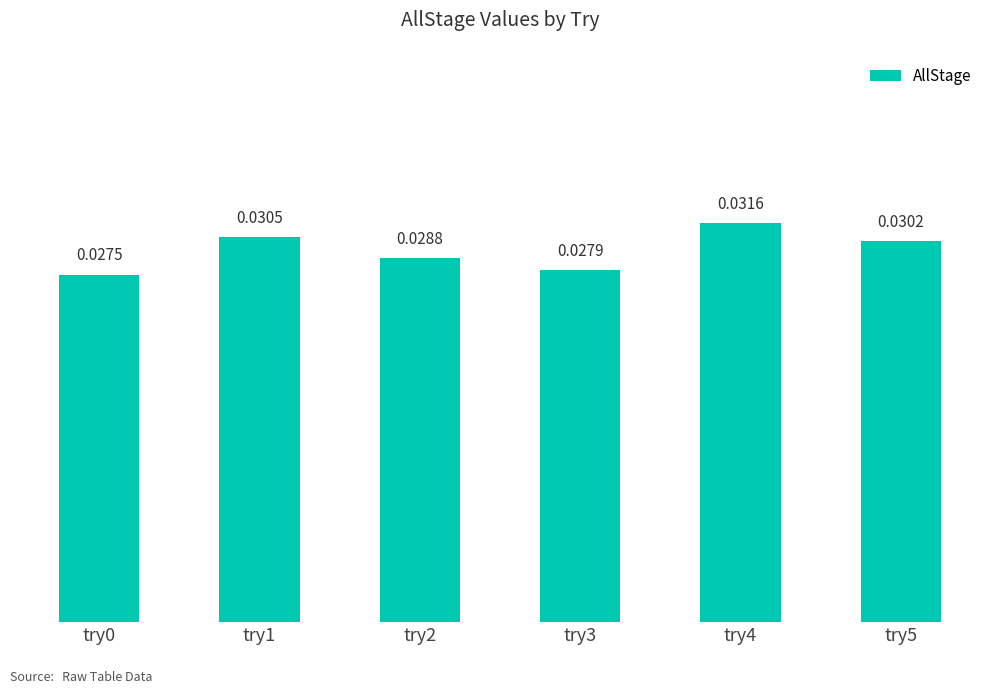

Are the bars horizontal?

No